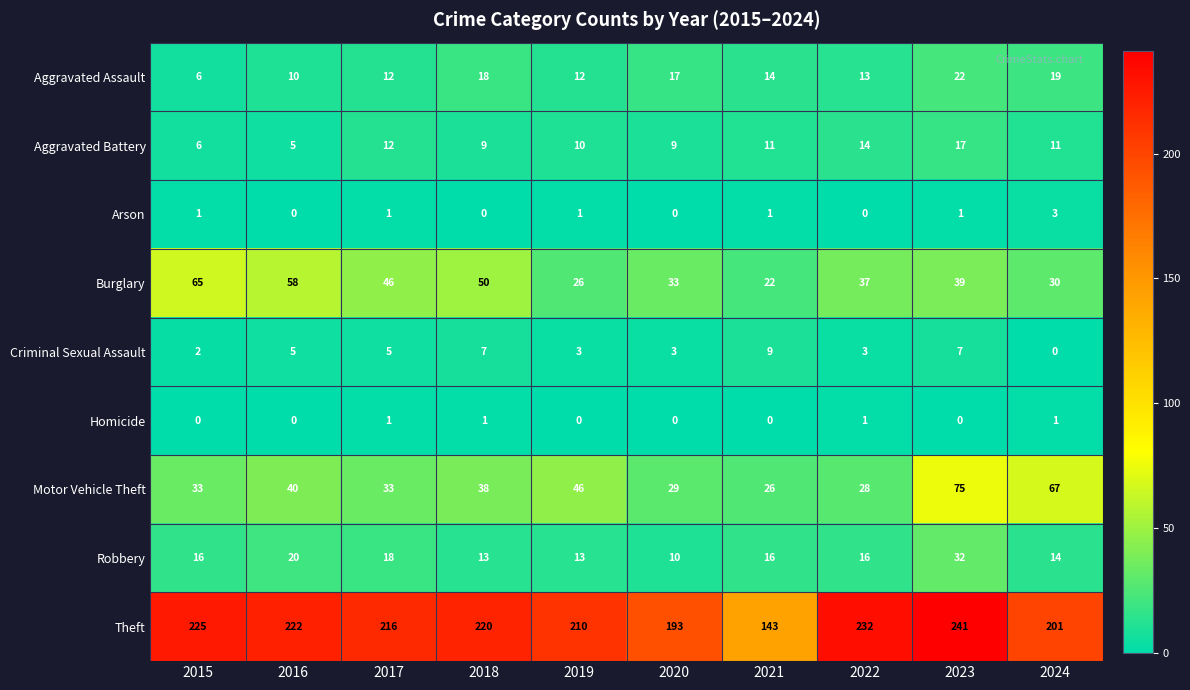

What is the difference between the second highest and second lowest values in the Burglary series?

32